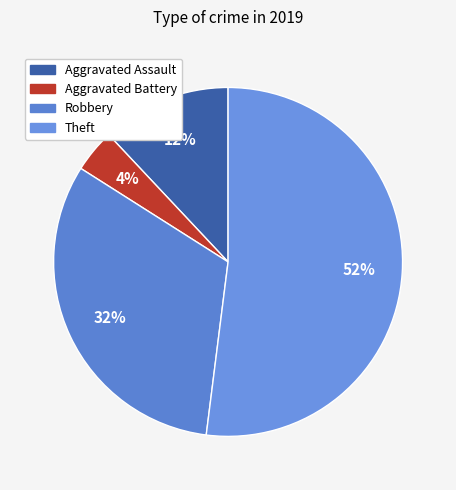

What percentage is the Aggravated Assault slice, to the nearest percent?

12%